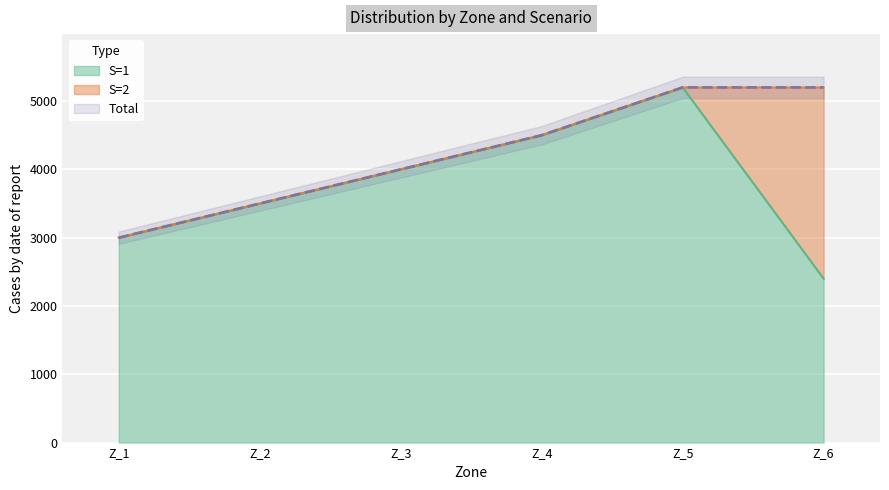

True or false: Total and S=1 cross at least once.

False